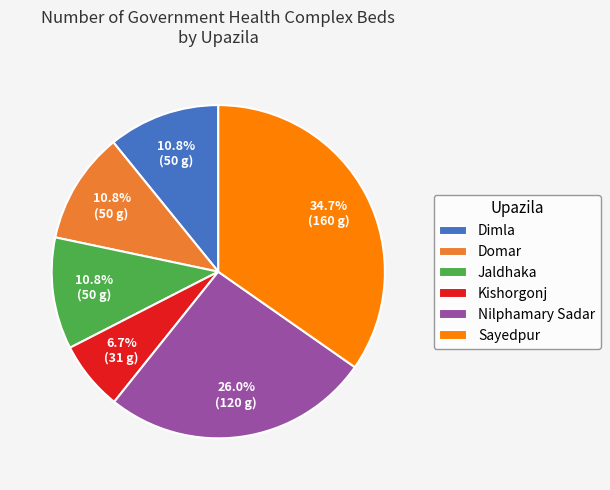

To the nearest percent, what percentage of the pie is Dimla?

11%